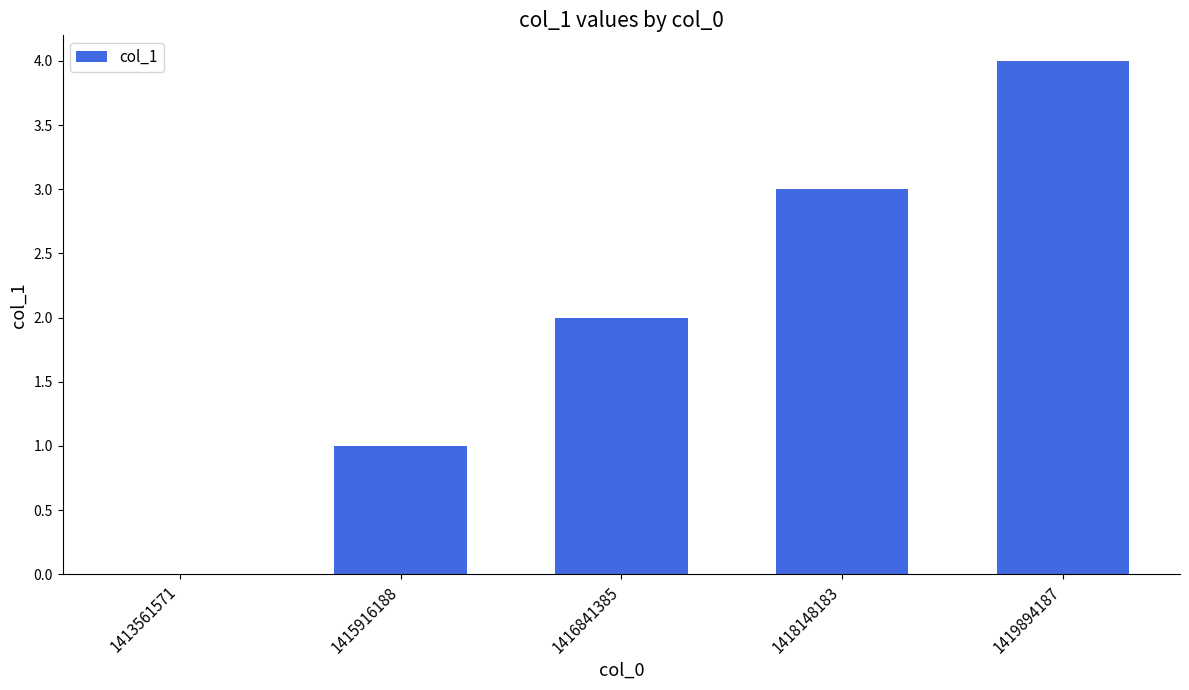

Count the number of categories in the chart.

5